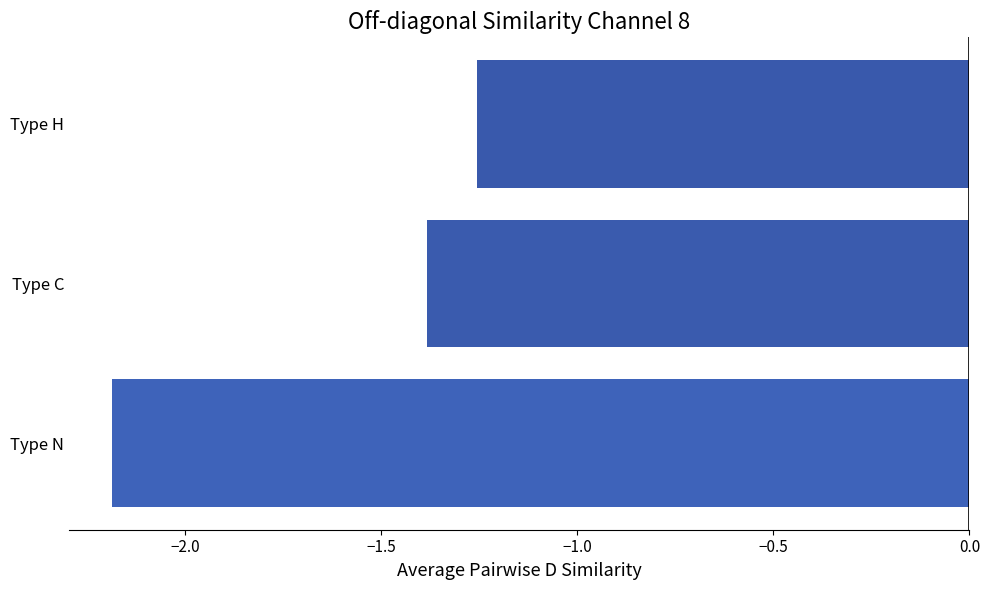

Does the chart contain stacked bars?

No